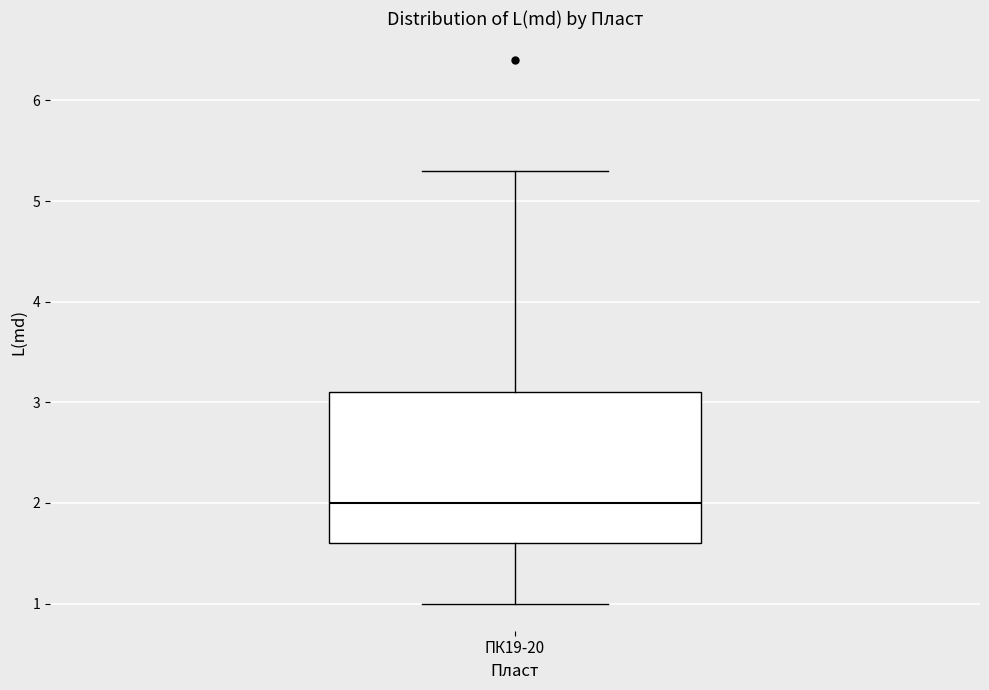

Transcribe this box plot: give where the median line is, the range the box spans, and where the two whiskers end, as read against the y-axis. The values are not printed on the chart, so give them approximately, as read against the axis.

median 2.0, box 1.6 to 3.1, whiskers 1.0 to 5.3